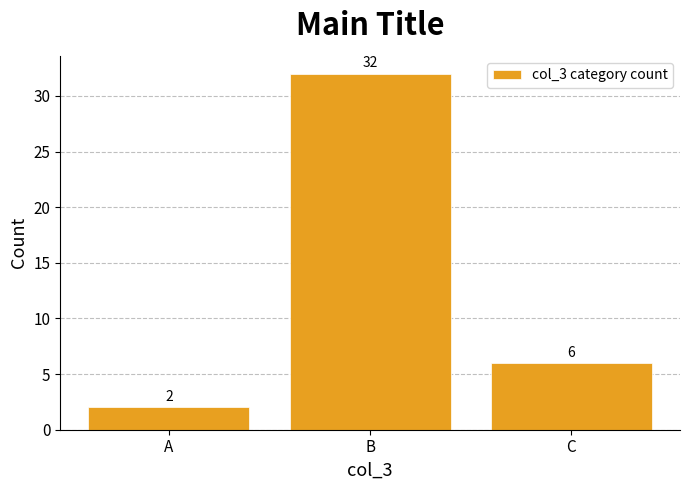

Reading left to right, transcribe all the data shown in this chart.

A=2	B=32	C=6